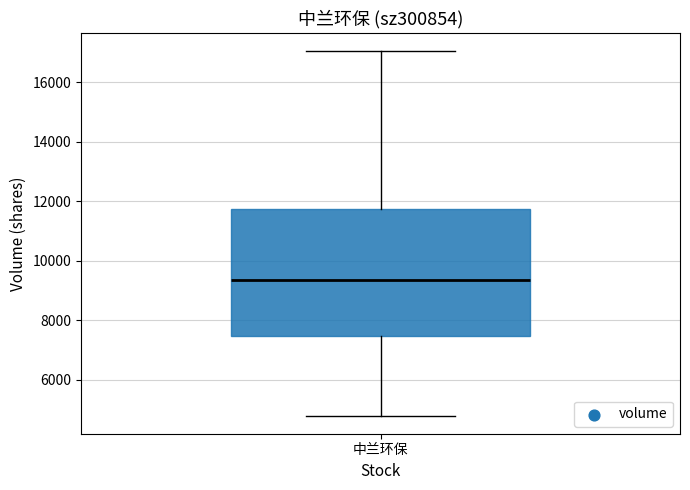

Read this box plot against the y-axis: the position of the median line, the range covered by the box, and the ends of both whiskers. The values are not printed on the chart, so give them approximately, as read against the axis.

median 9400, box 7400 to 11800, whiskers 4800 to 17000